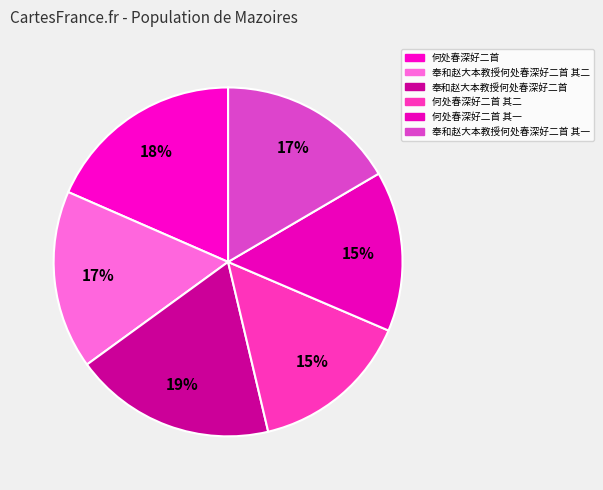

What is the smallest slice in the pie chart?

何处春深好二首 其二